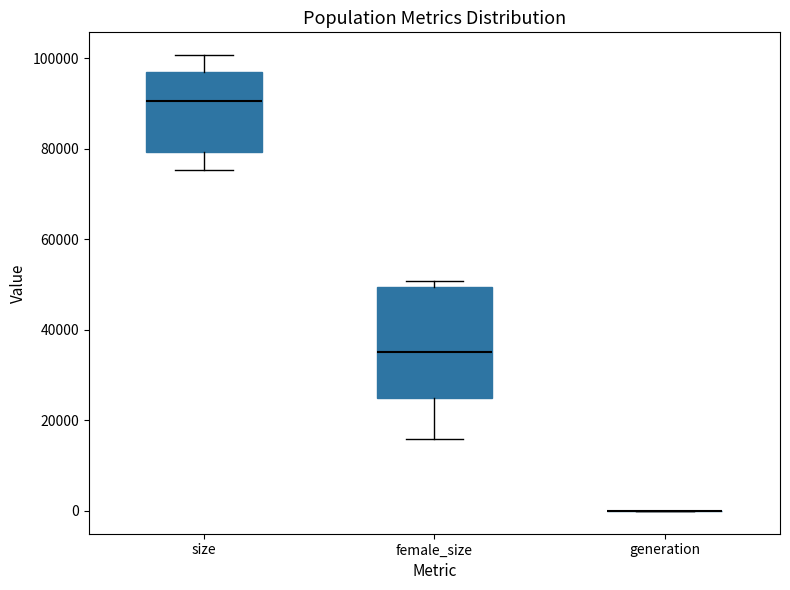

Reading left to right, transcribe this box plot: for each box, give where its median line is, the range the box spans, and where its two whiskers end, as read against the y-axis. The values are not printed on the chart, so give them approximately, as read against the axis.

size: median 90000, box 80000 to 98000, whiskers 76000 to 100000
female_size: median 36000, box 24000 to 50000, whiskers 16000 to 50000 (just above the box's upper edge)
generation: box collapsed to a line at 0, whiskers 0 to 0